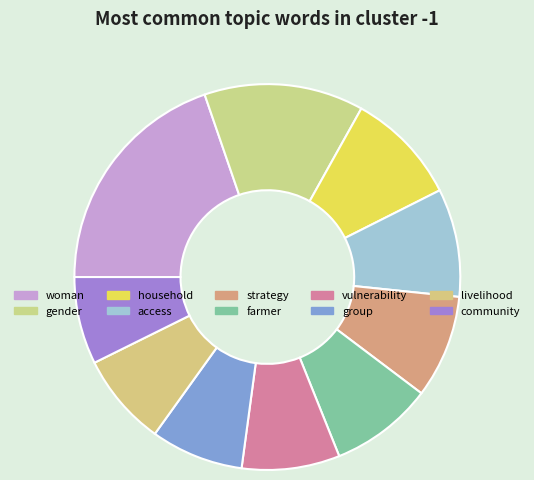

To the nearest percent, what percentage of the pie is gender?

13%